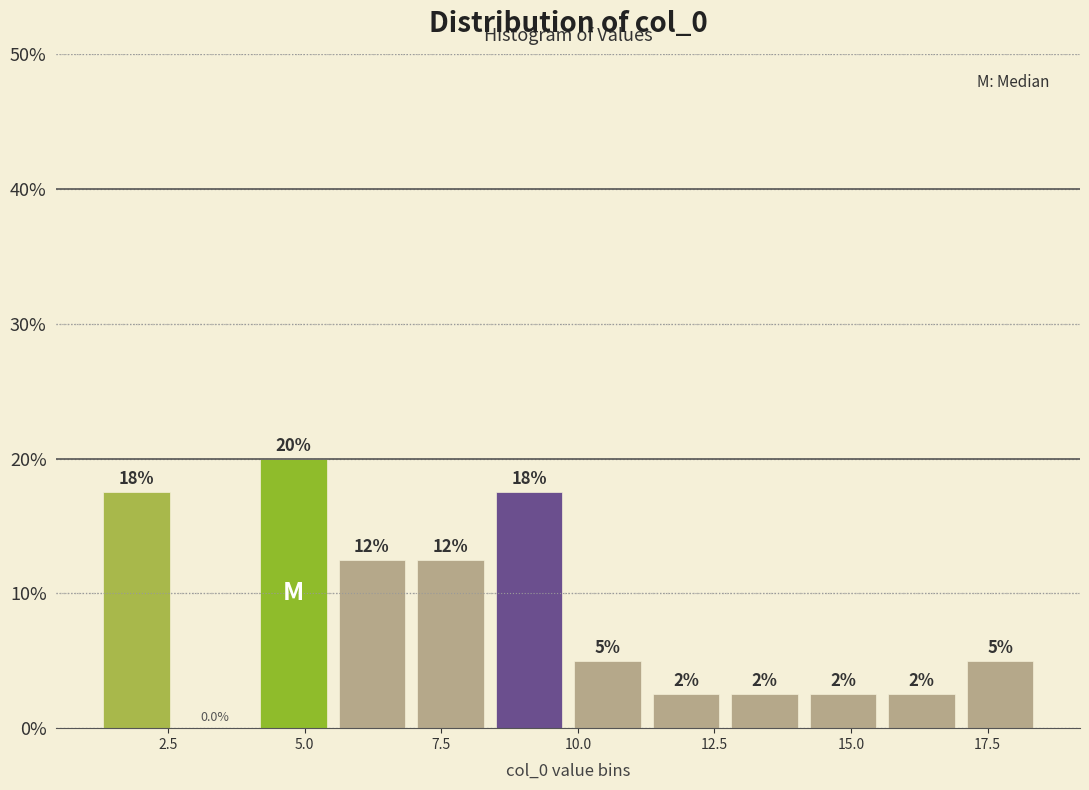

Read against the x-axis, roughly where is the centre of the tallest bar?

5.0